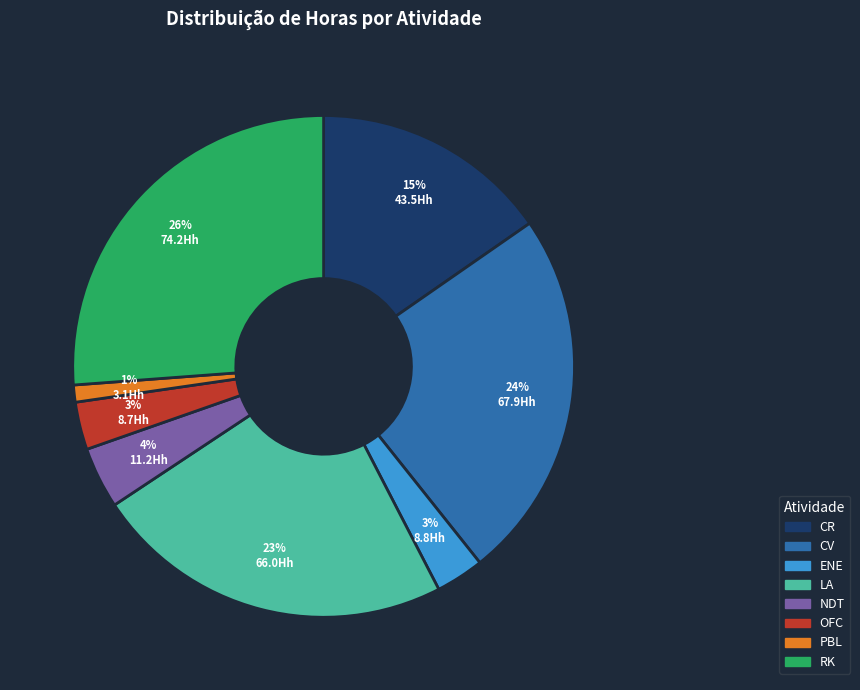

To the nearest percent, what portion does NDT represent?

4%